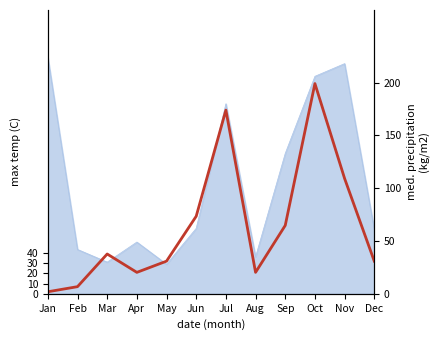

Rank the categories by value from lowest to highest.

Jan, Feb, Apr, Aug, May, Dec, Mar, Sep, Jun, Nov, Jul, Oct